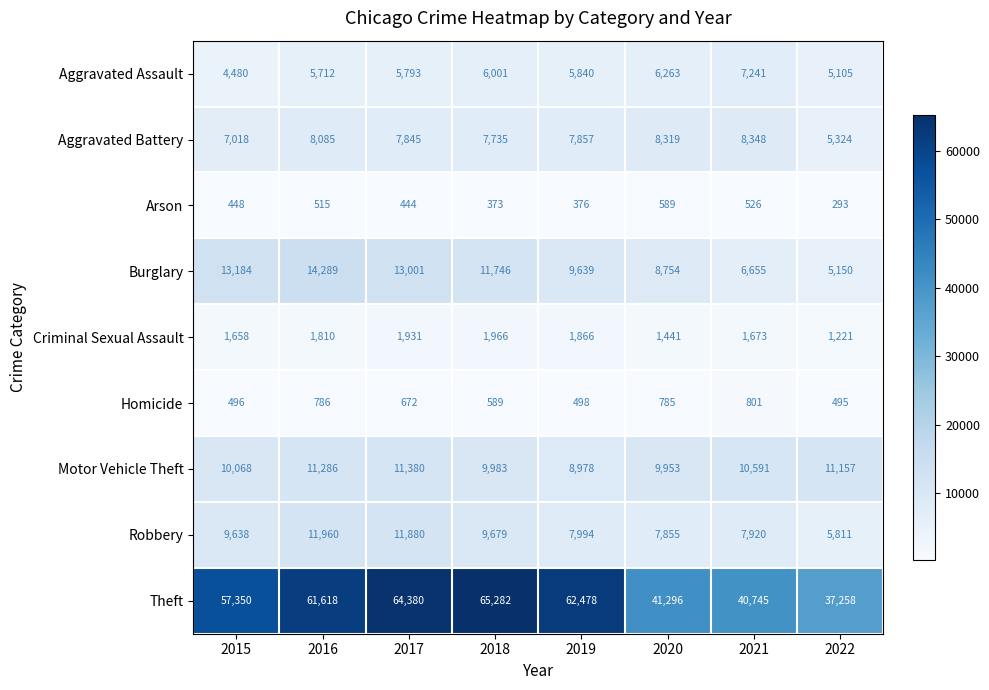

What is the spread (max minus min) of values at 2017?

63936